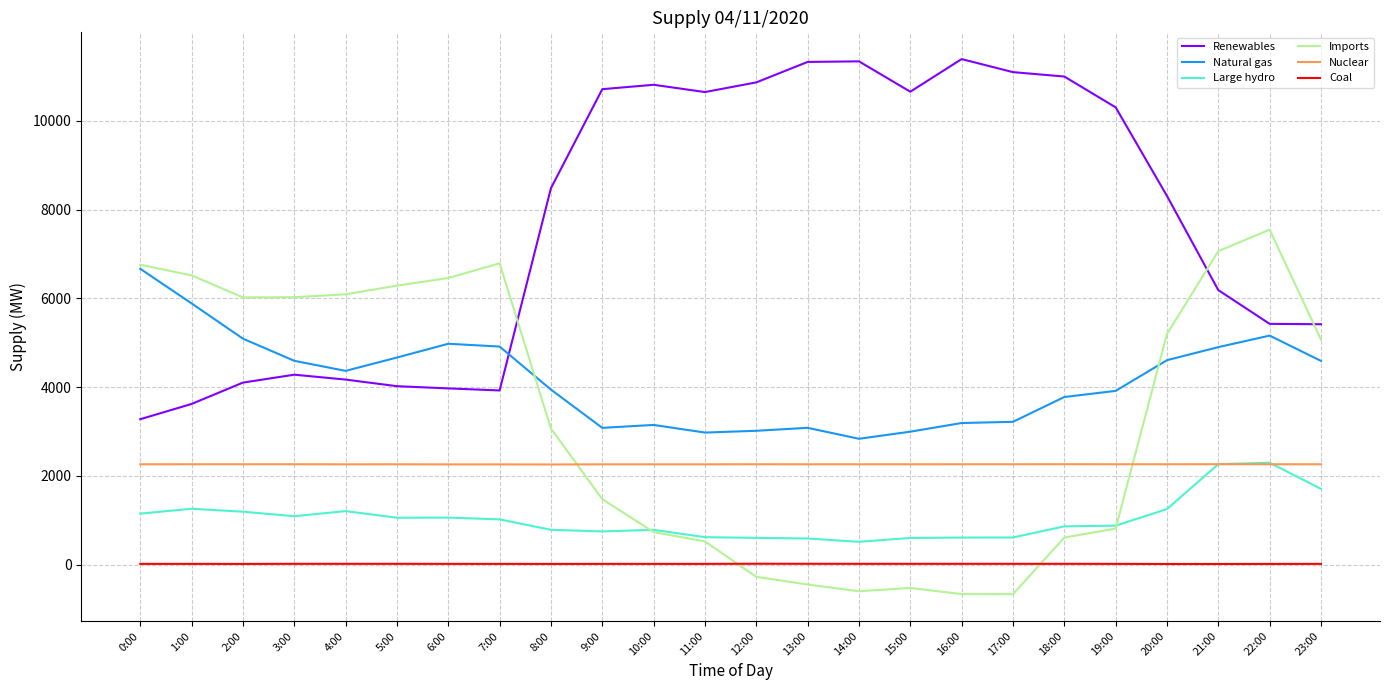

At 5:00, list the series in order from largest to smallest.

Imports, Natural gas, Renewables, Nuclear, Large hydro, Coal